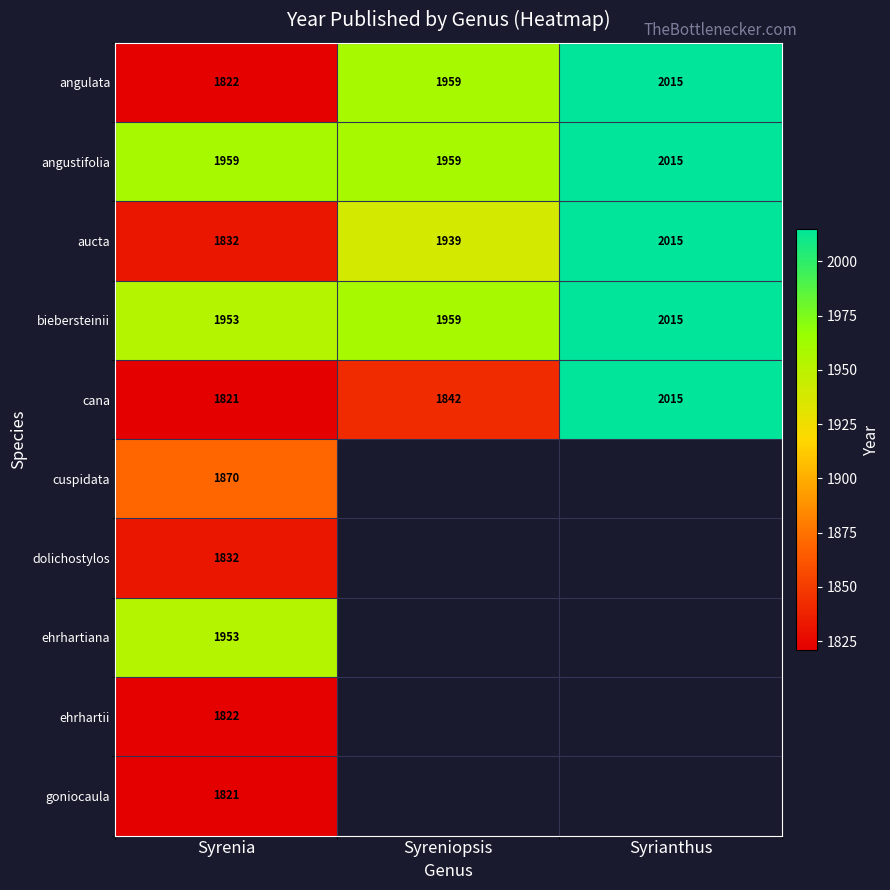

How many cana values are between 1821 and 2015?

3